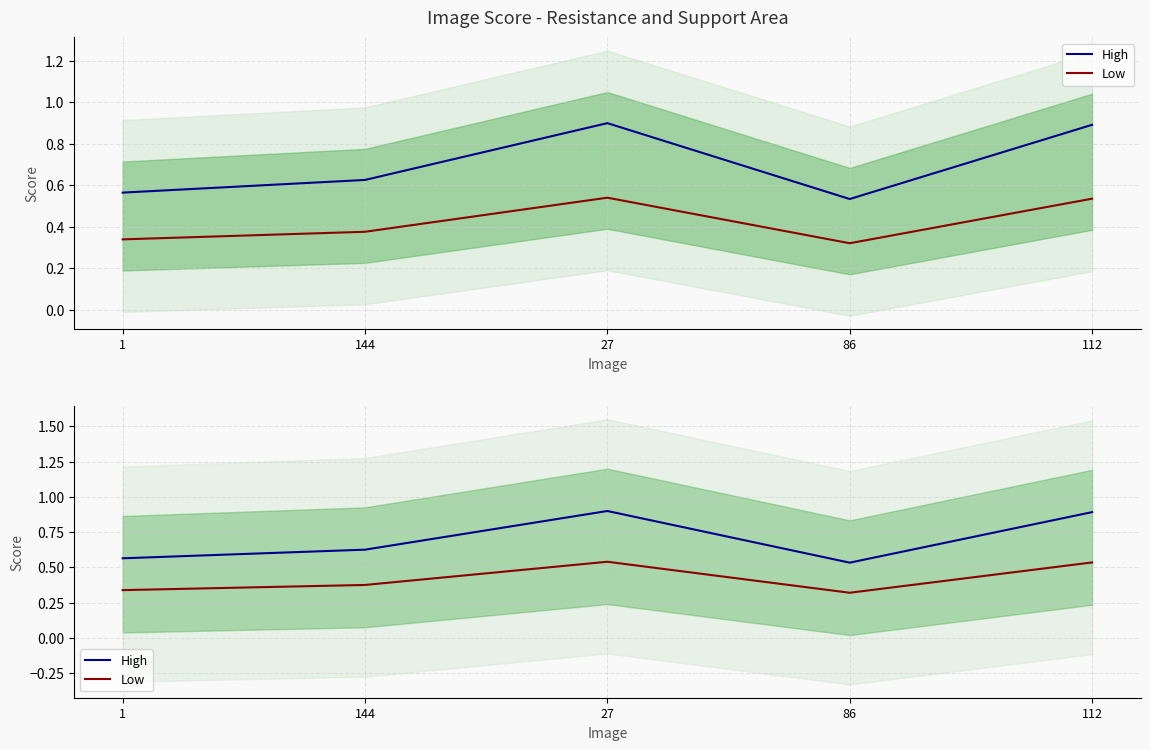

What is the sum of the High values at 27 and 144?

1.5